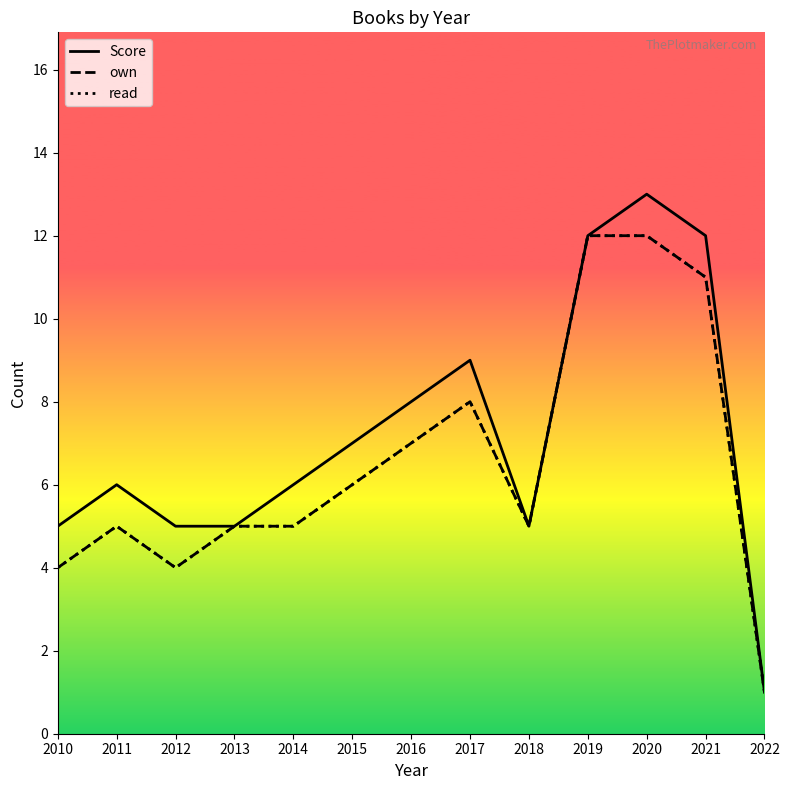

Is this an area chart (filled region under the line)?

Yes